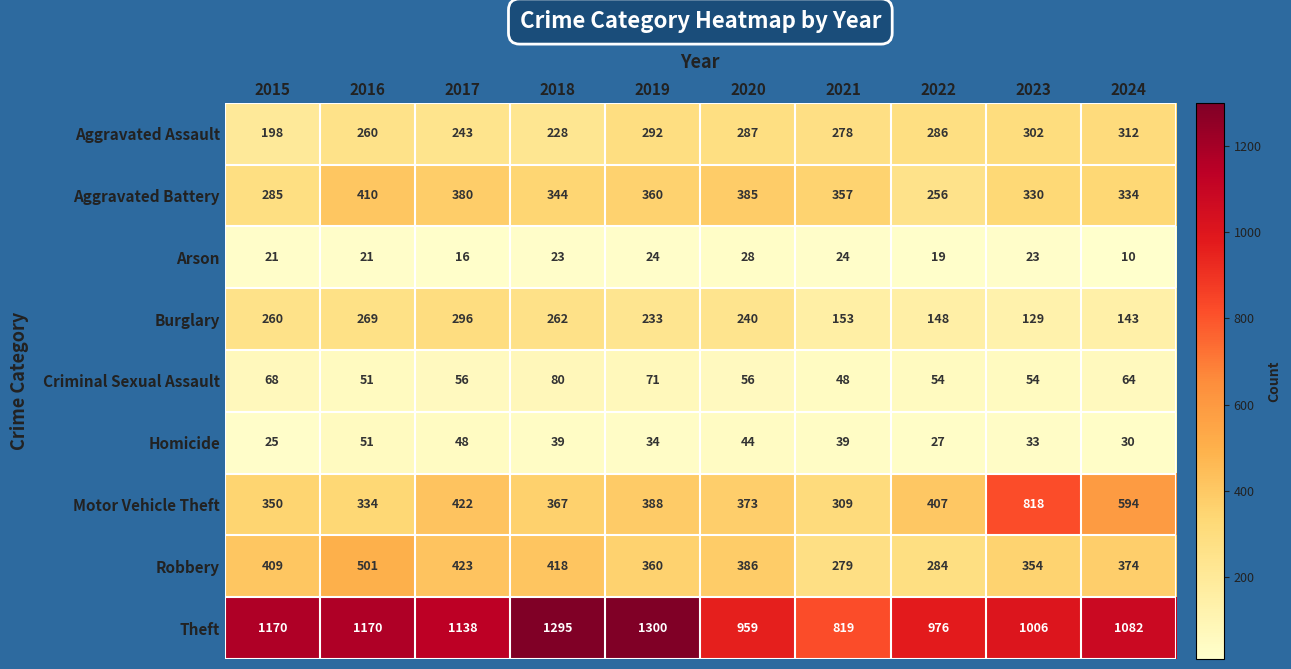

At how many categories does at least one series exceed 936?

9